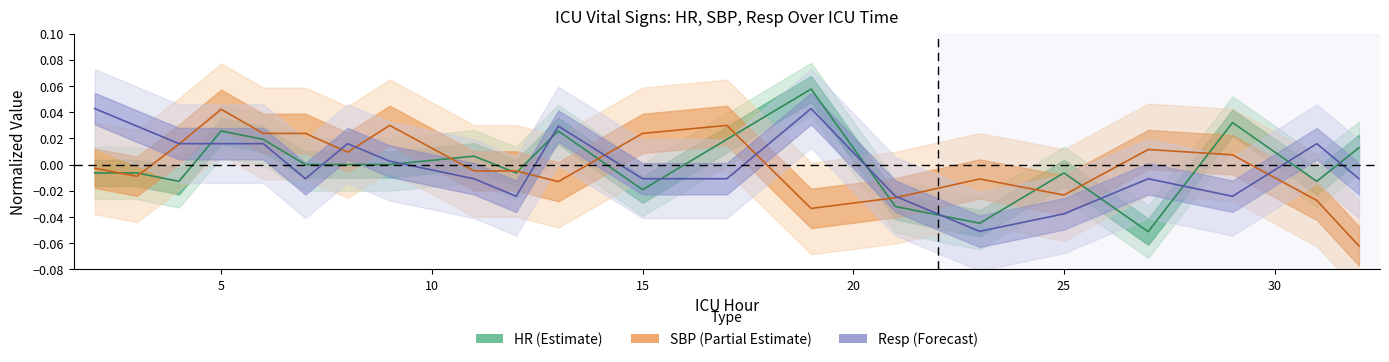

What is the smallest value displayed?

-0.1